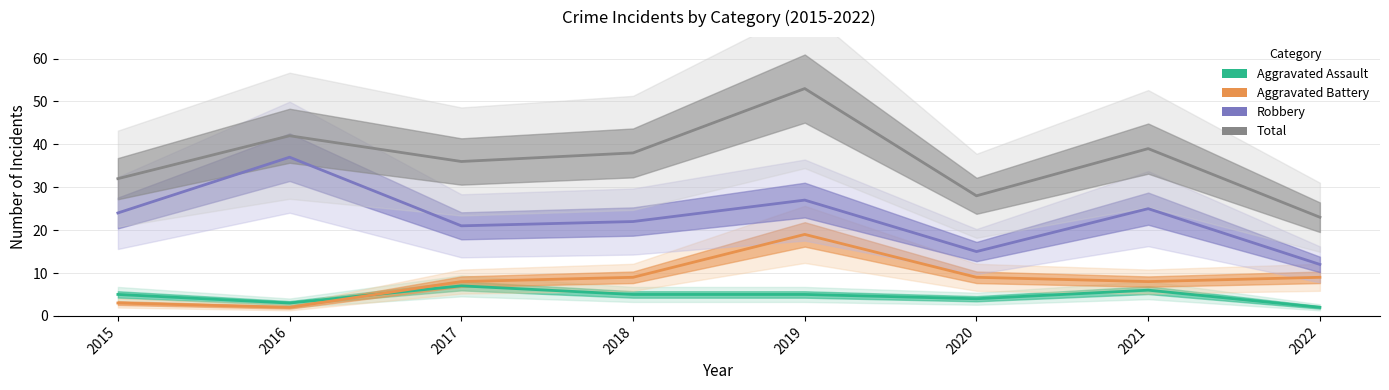

What is the difference between the maximum and minimum values in the Aggravated Assault series?

5